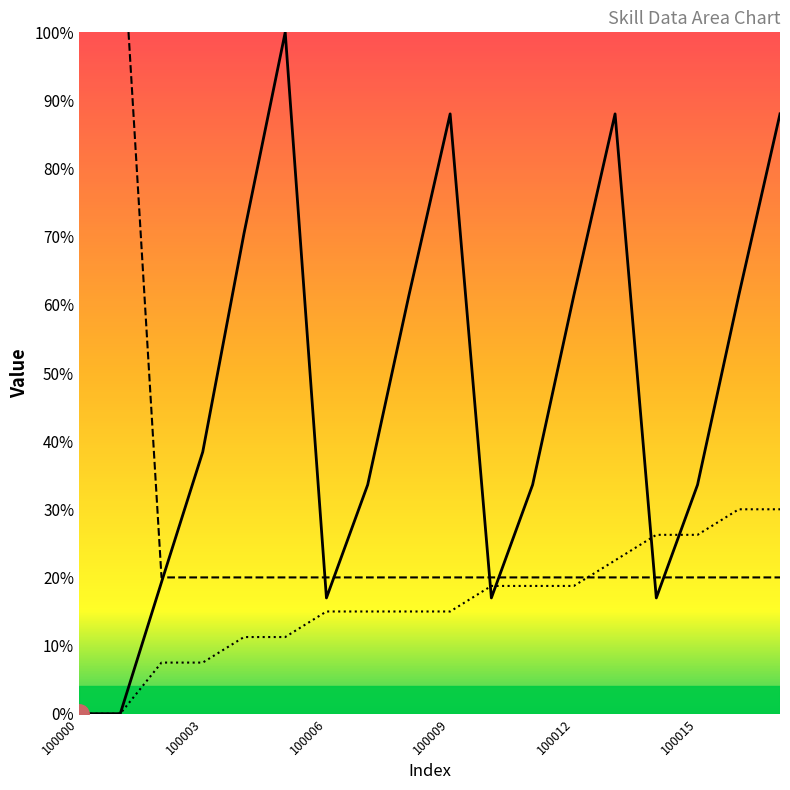

Is the value of animation at 100010 greater than the value of effect at 100001?

No